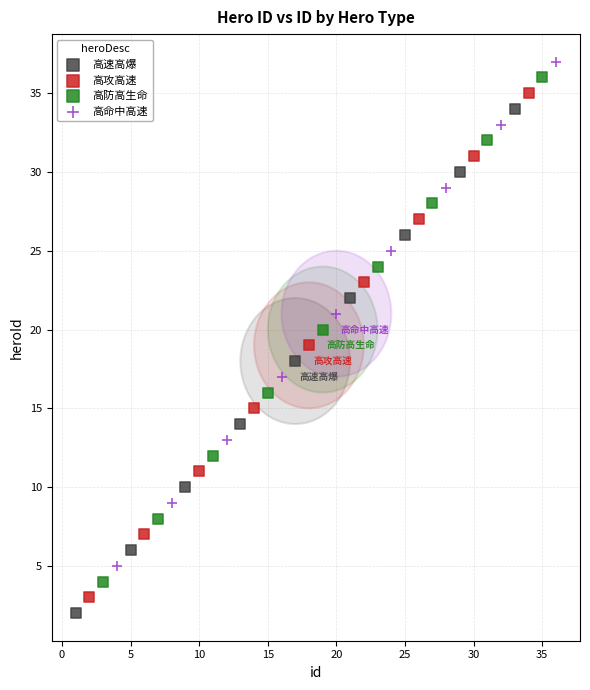

What are all the series names shown in the legend?

高速高爆, 高攻高速, 高防高生命, 高命中高速